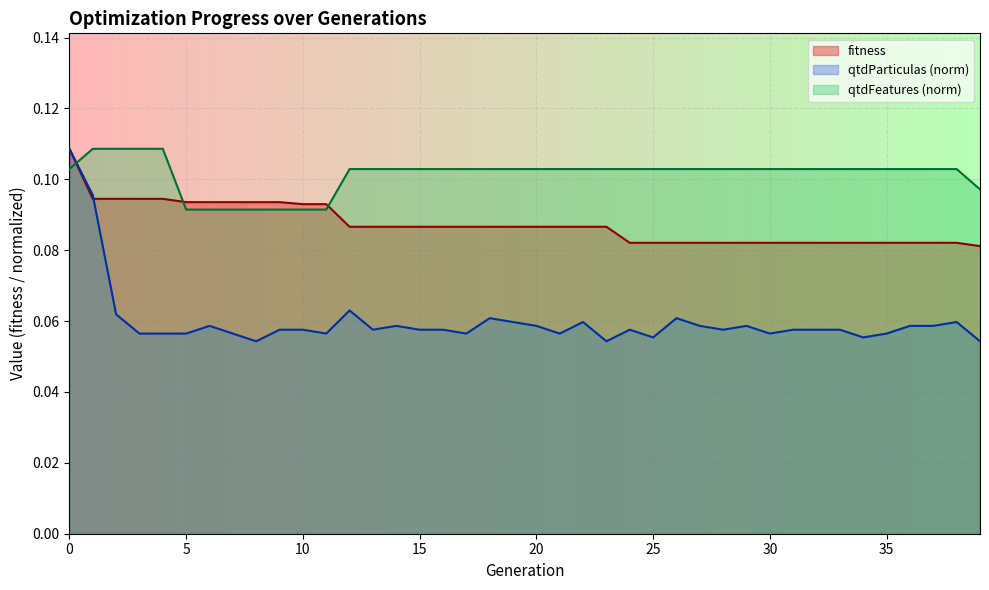

What are all the series names shown in the legend?

fitness, qtdParticulas (norm), qtdFeatures (norm)